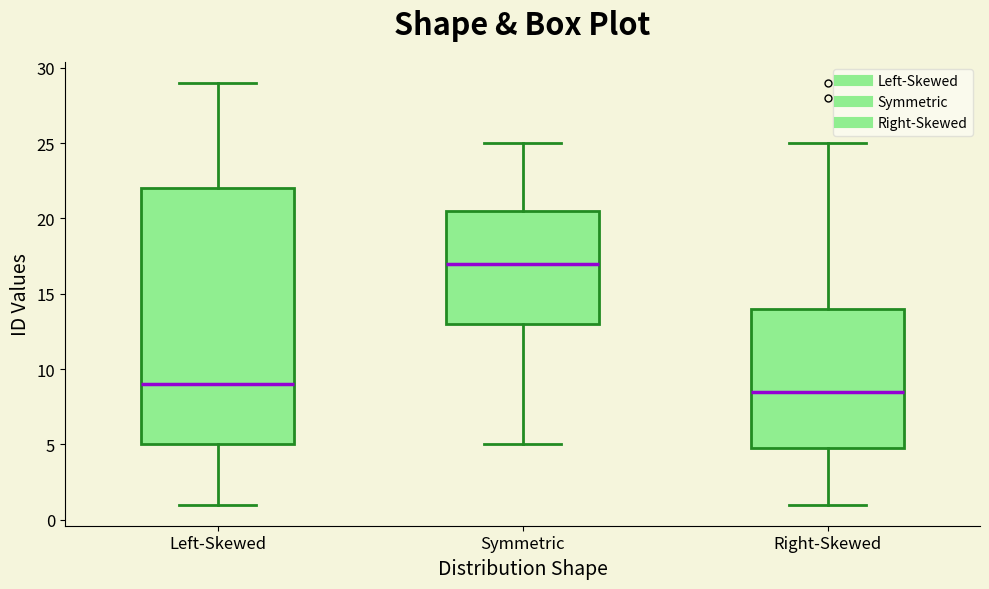

Reading left to right, read every box against the y-axis: the position of its median line, the range the box covers, and the ends of its whiskers. The values are not printed on the chart, so give them approximately, as read against the axis.

Left-Skewed: median 9.0, box 5.0 to 22.0, whiskers 1.0 to 29.0
Symmetric: median 17.0, box 13.0 to 20.5, whiskers 5.0 to 25.0
Right-Skewed: median 8.5, box 5.0 to 14.0, whiskers 1.0 to 25.0